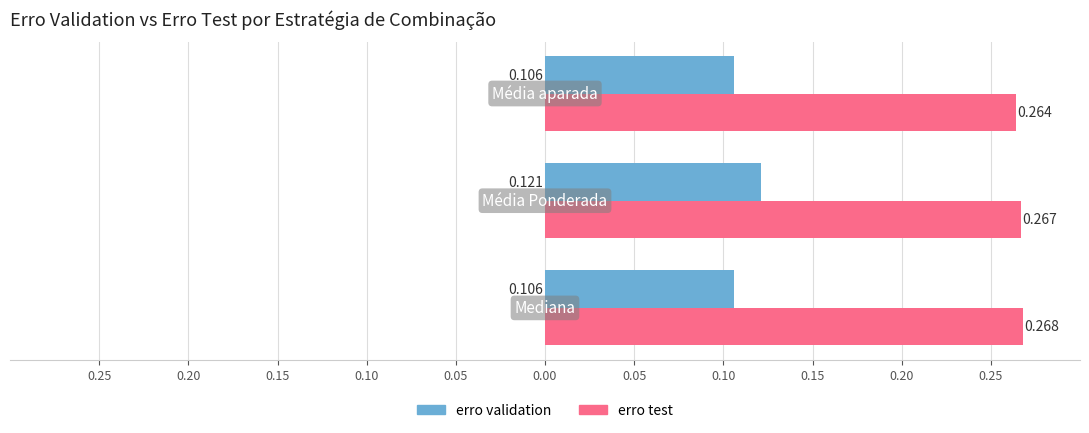

What are all the series names shown in the legend?

erro validation, erro test